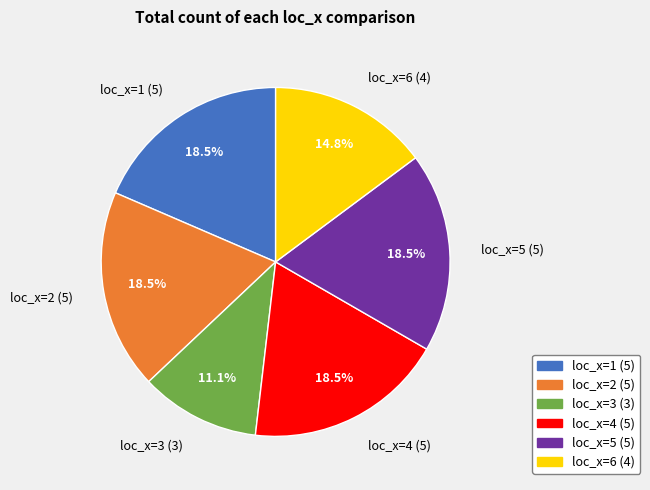

Which category has the smallest portion of the pie?

loc_x=3 (3)